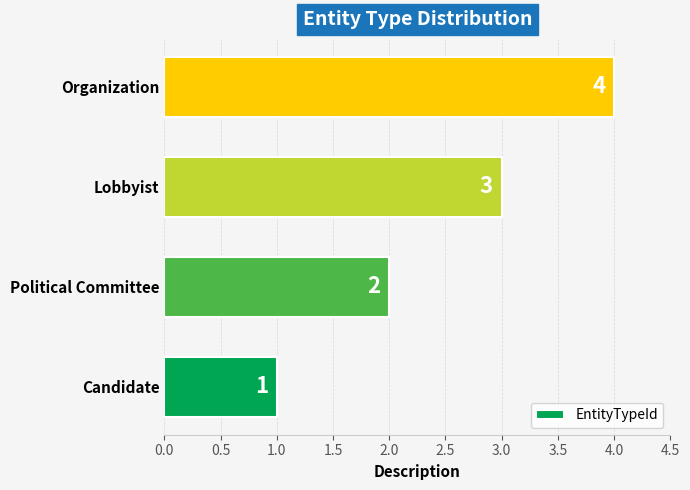

What is the sum of the values at Political Committee and Candidate?

3